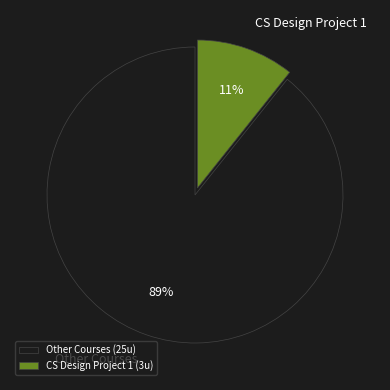

To the nearest percent, what portion does Other Courses represent?

89%